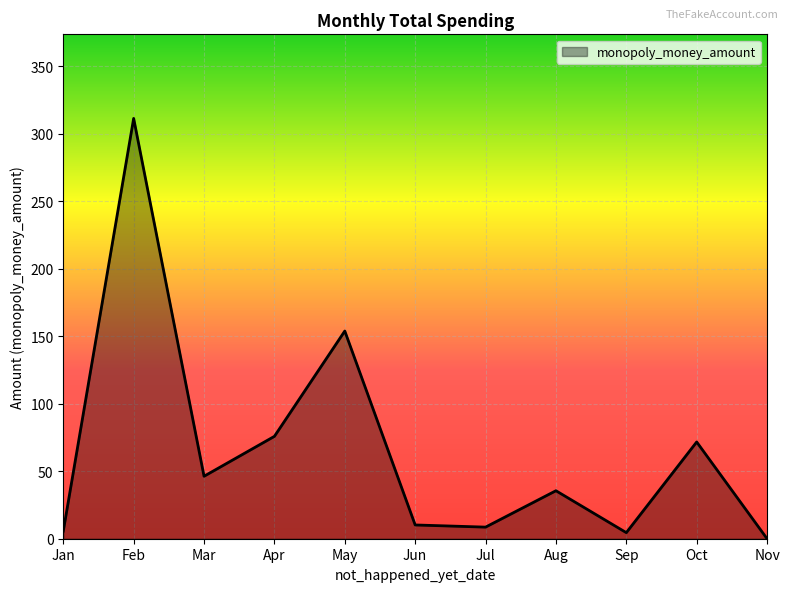

The chart shows a value of 311.5 at Feb. True or false?

True